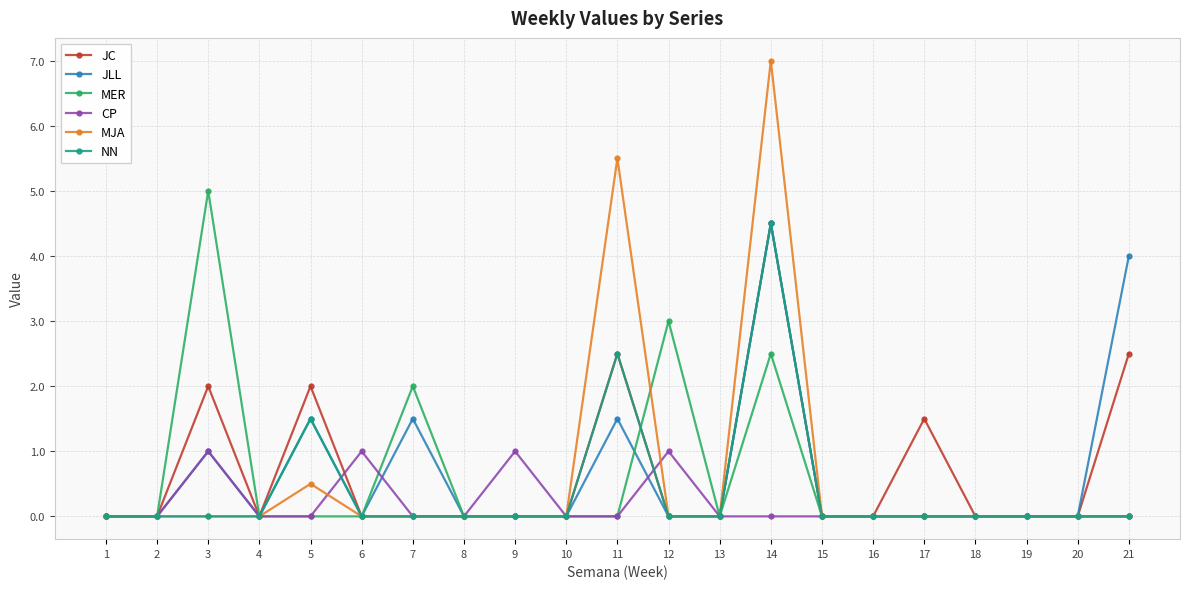

Count the number of categories in the chart.

21